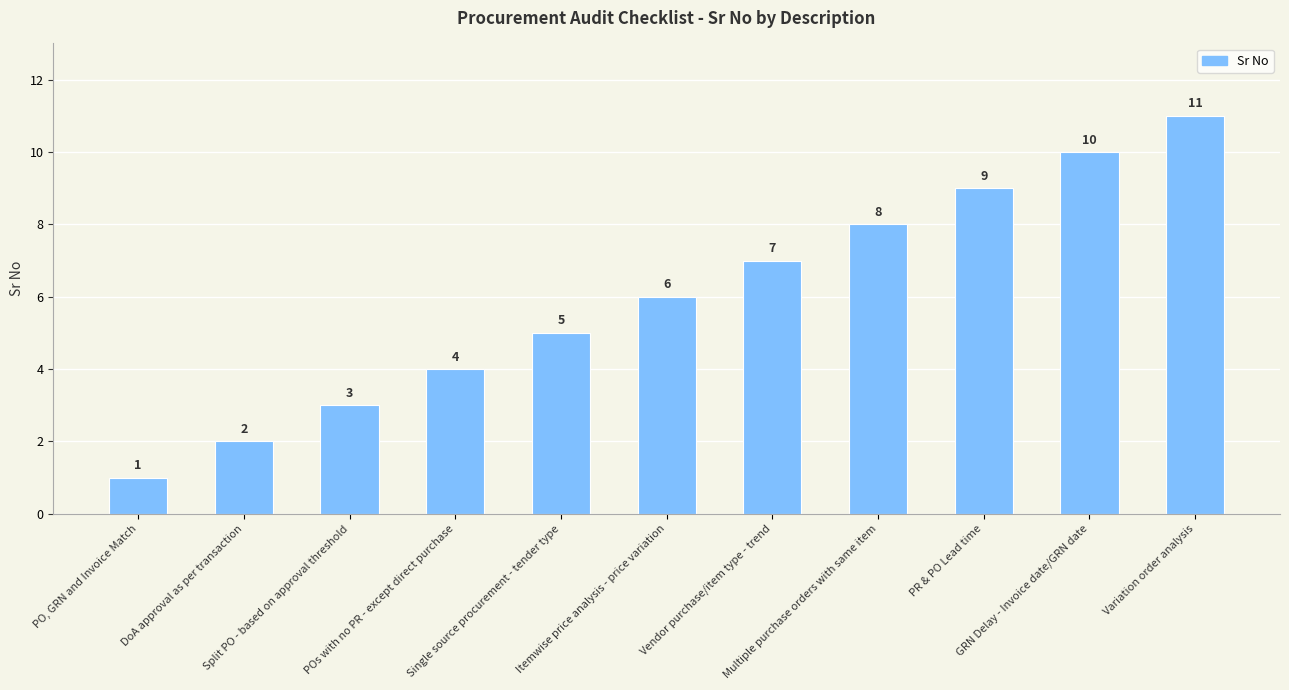

How many series are shown in this chart?

1